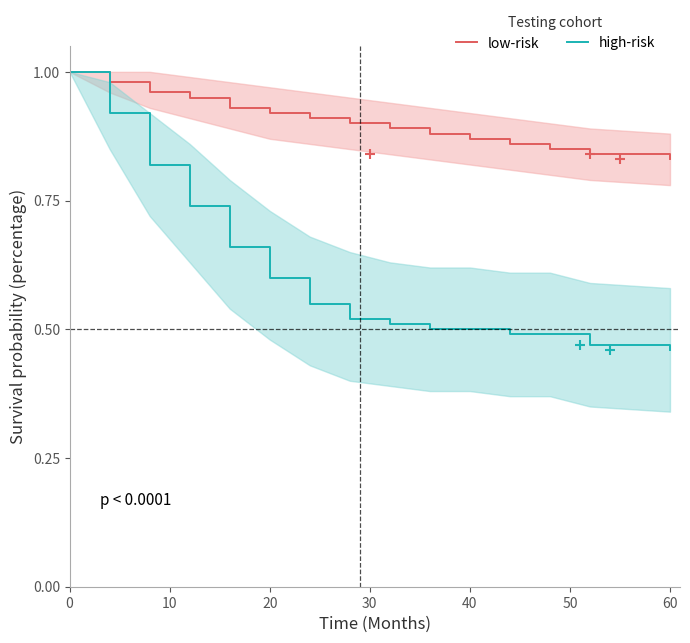

Reading right to left, extract all data points from this chart.

low-risk: 0.8	0.8	0.8	0.9	0.9	0.9	0.9	0.9	0.9	0.9	0.9	0.9	1.0	1.0	1.0
high-risk: 0.5	0.5	0.5	0.5	0.5	0.5	0.5	0.5	0.6	0.6	0.7	0.7	0.8	0.9	1.0